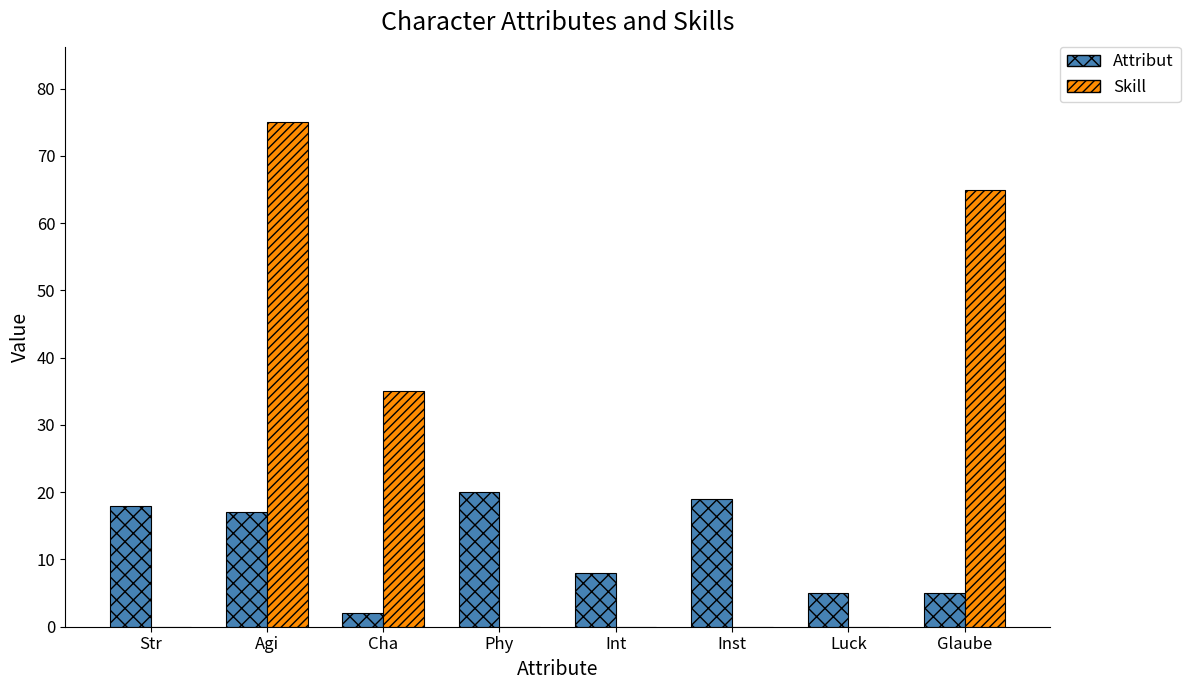

The Attribut series shows 4 at Inst. True or false?

False